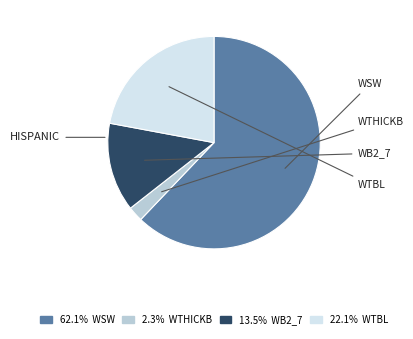

Is there a majority slice in this chart?

Yes